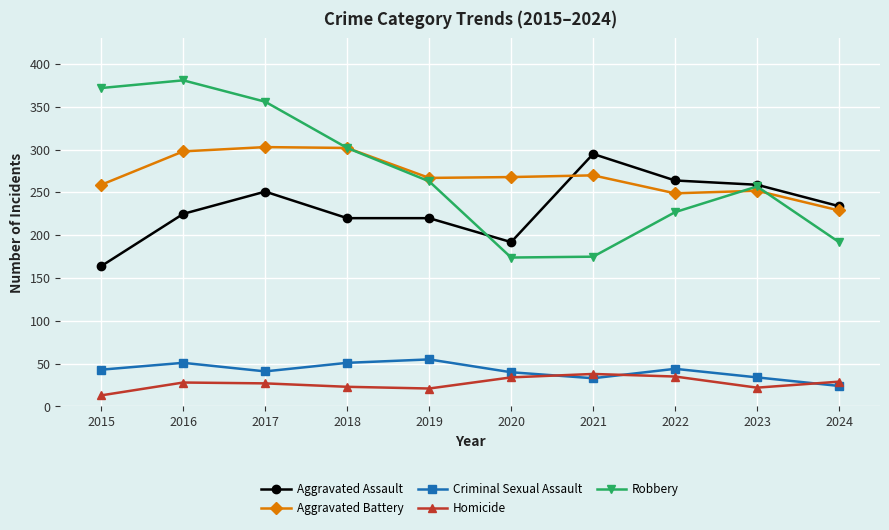

How many distinct data groups are displayed?

5